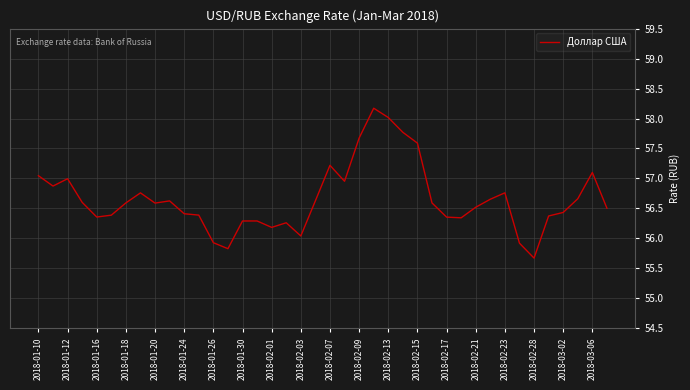

What is the greatest value displayed?

58.2